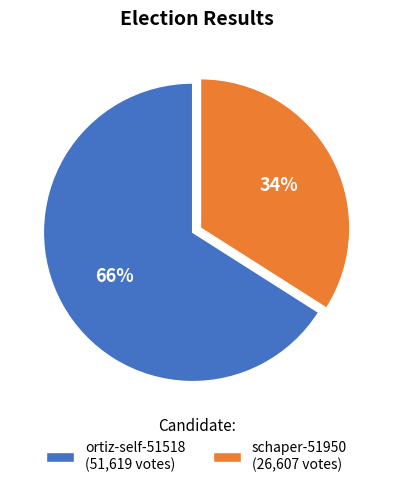

Is there any slice that represents more than half of the pie?

Yes